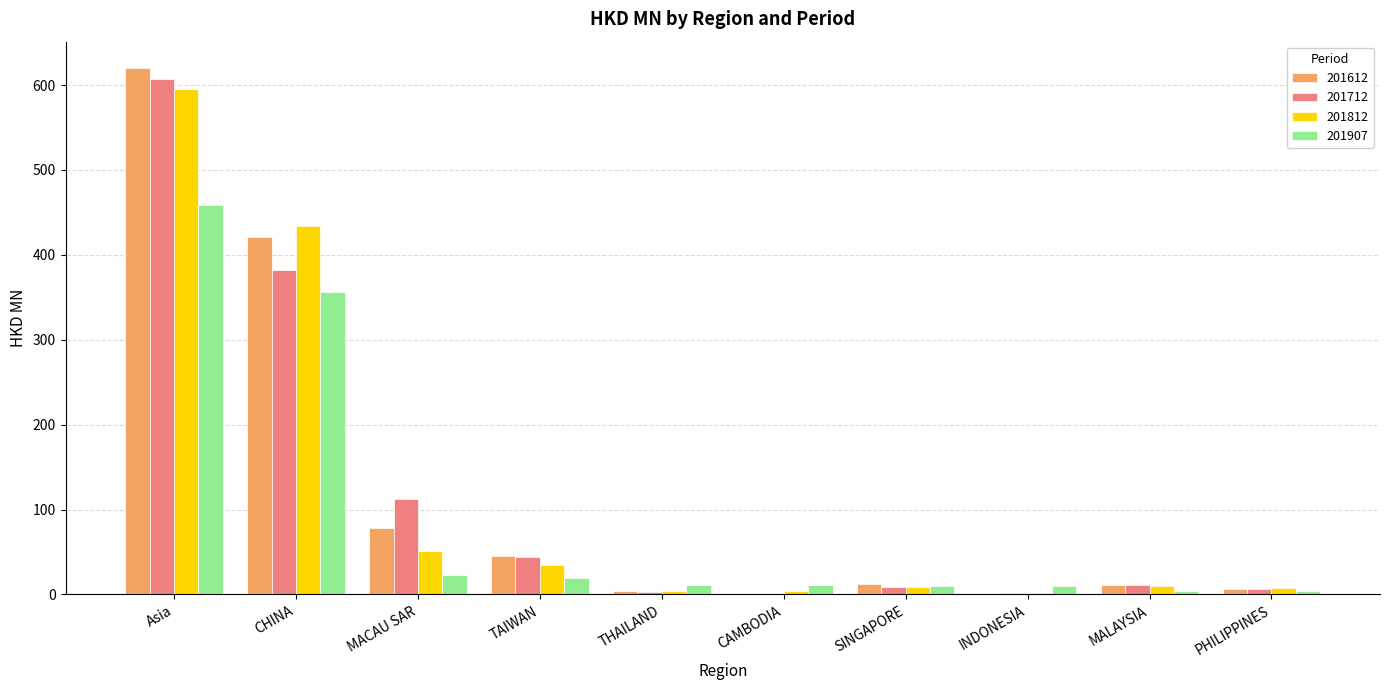

What is the approximate value of 201812 at INDONESIA?

2.0